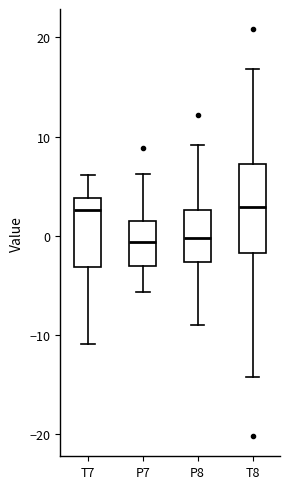

Reading left to right, transcribe this box plot: for each box, give where its median line is, the range the box spans, and where its two whiskers end, as read against the y-axis. The values are not printed on the chart, so give them approximately, as read against the axis.

T7: median 3, box -3 to 4, whiskers -11 to 6
P7: median -1, box -3 to 1, whiskers -6 to 6
P8: median 0, box -3 to 3, whiskers -9 to 9
T8: median 3, box -2 to 7, whiskers -14 to 17